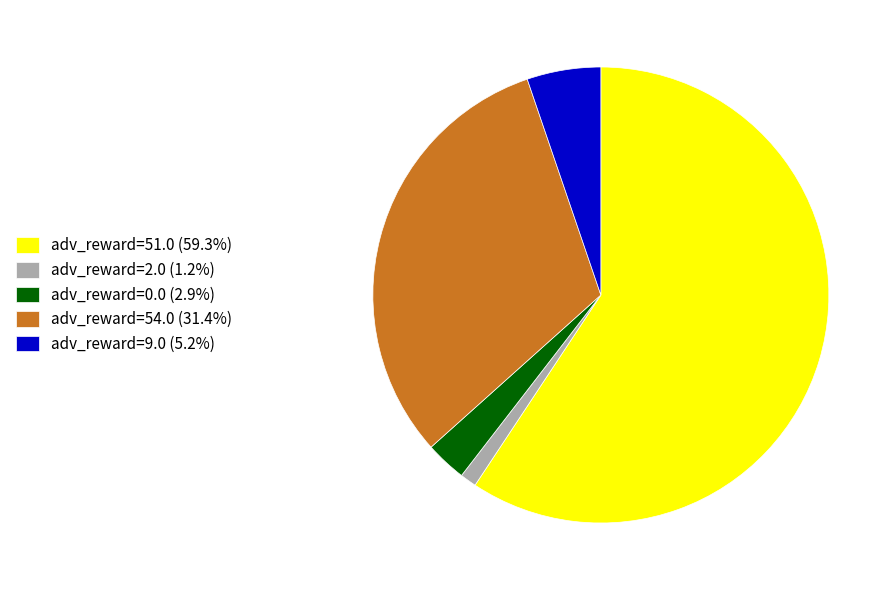

Is the sum of adv_reward=9.0 (5.2%) and adv_reward=2.0 (1.2%) greater than half?

No